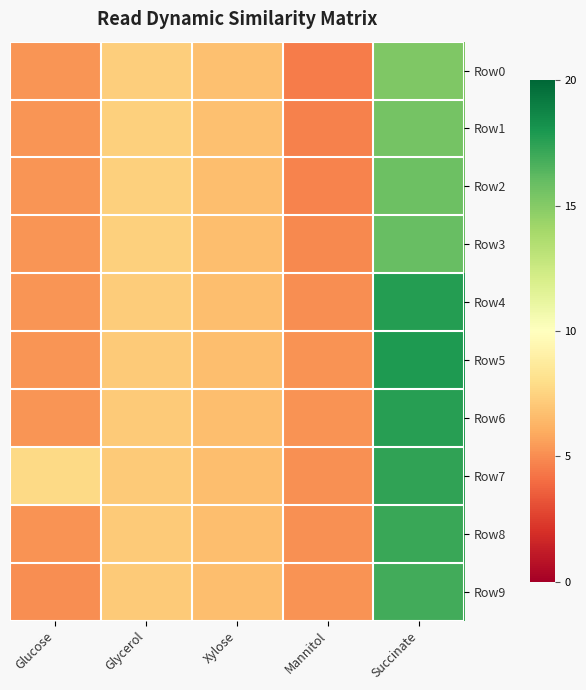

Which has a higher value, Xylose or Succinate?

Succinate